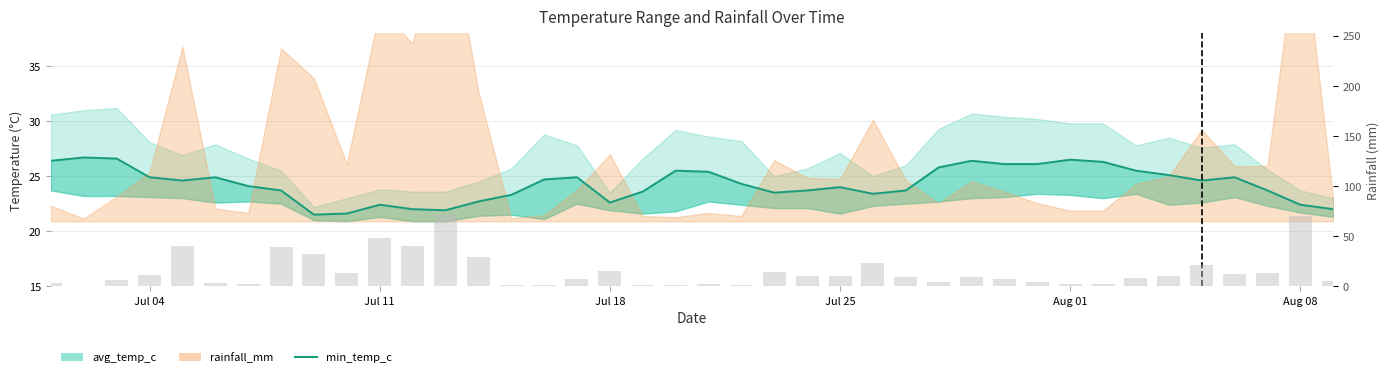

What is the difference between the maximum and second lowest values in the rainfall_mm (bars) series?

71.4